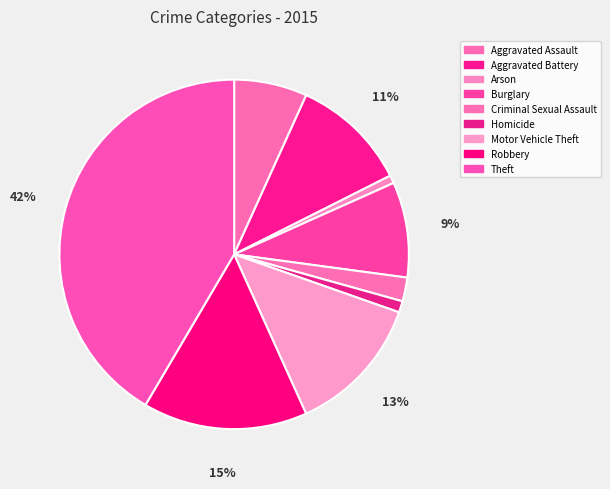

Combined, do Aggravated Assault and Homicide account for over 50%?

No